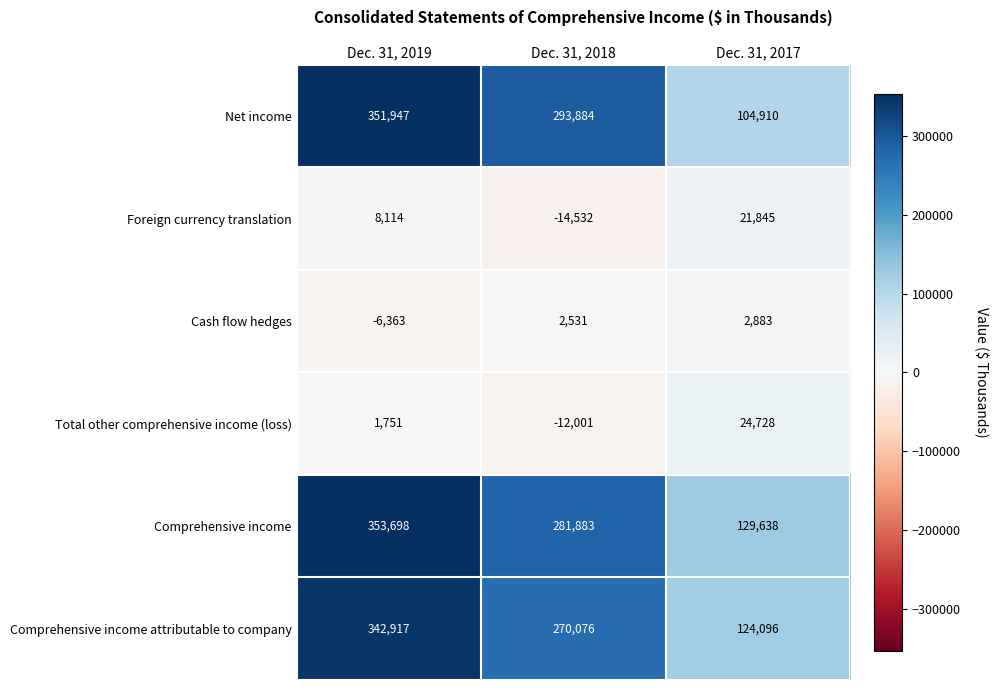

What is the difference between the maximum and second lowest values in the Foreign currency translation series?

13731